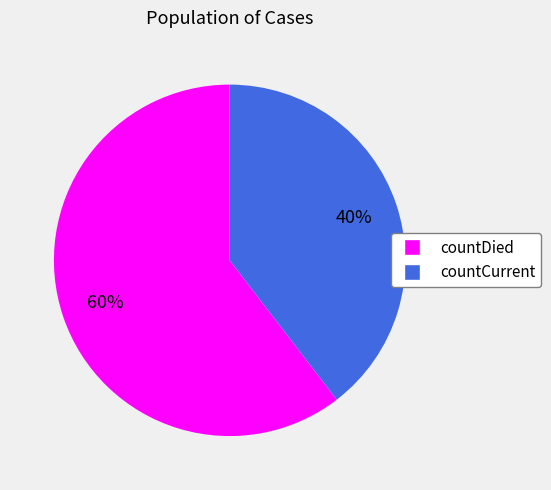

To the nearest percent, what is the average slice percentage?

50%